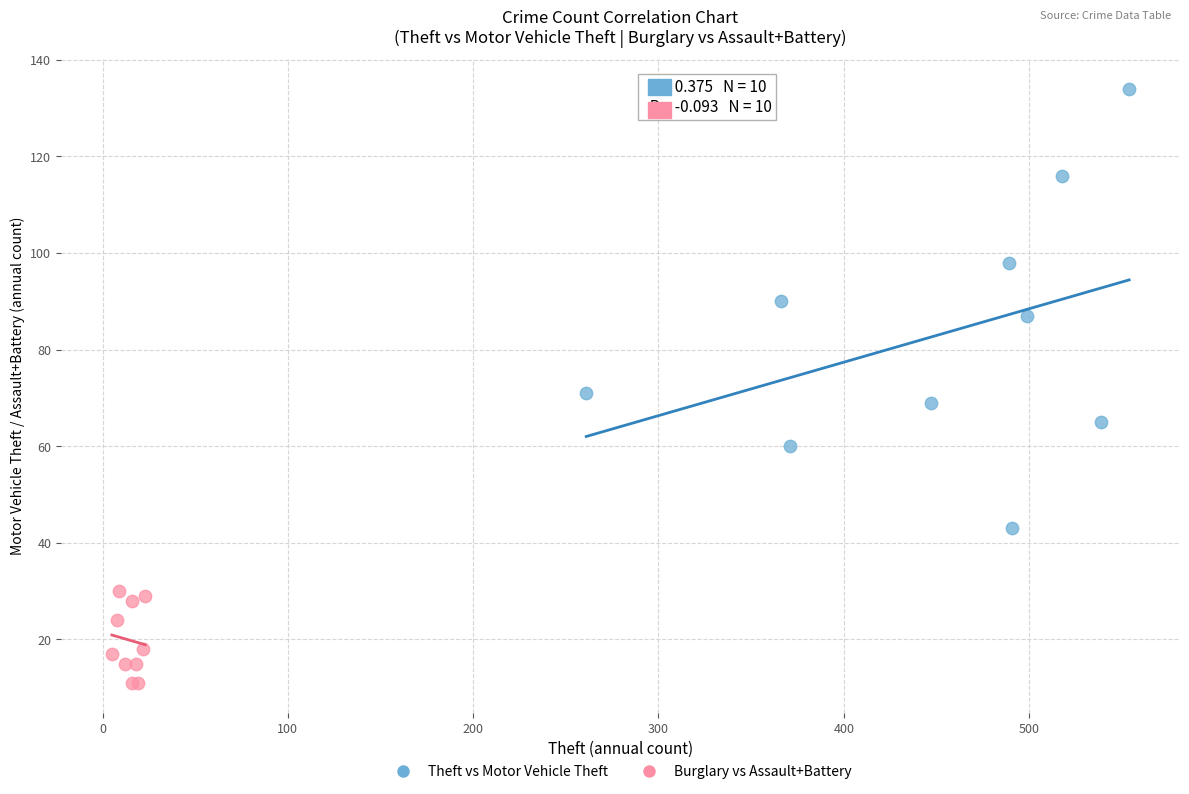

Which series has the largest Y range (max minus min)?

Theft vs Motor Vehicle Theft